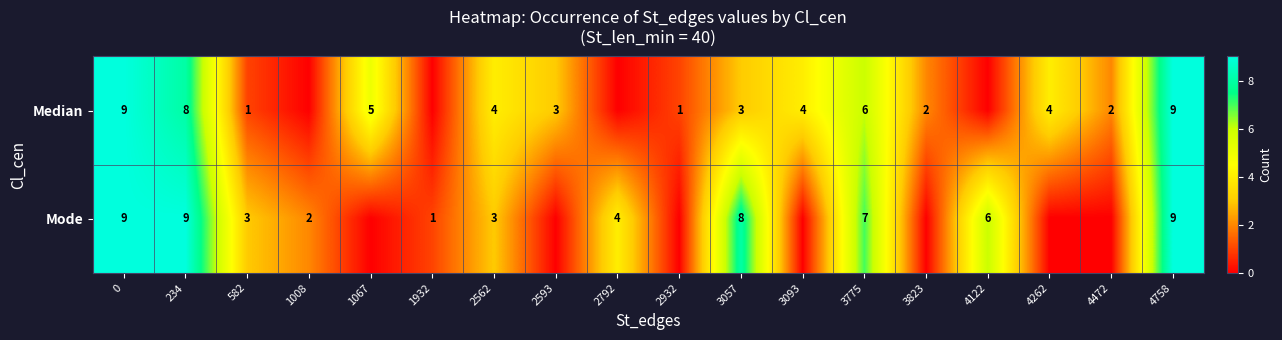

The Mode series shows 3 at 1008. True or false?

False